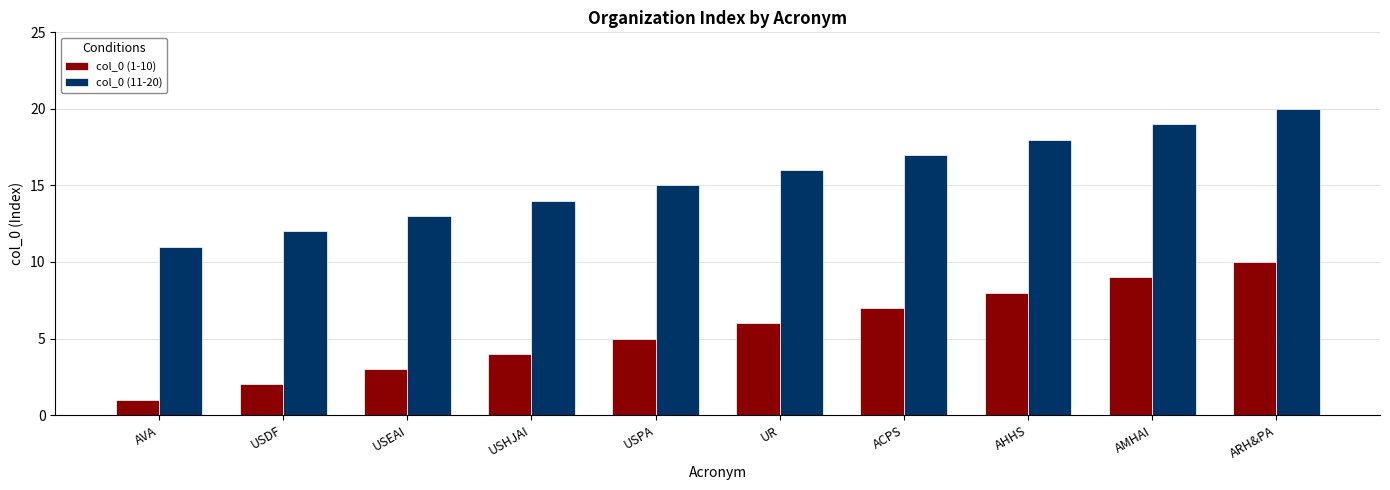

The value of col_0 (11-20) at USDF is 12. True or false?

True